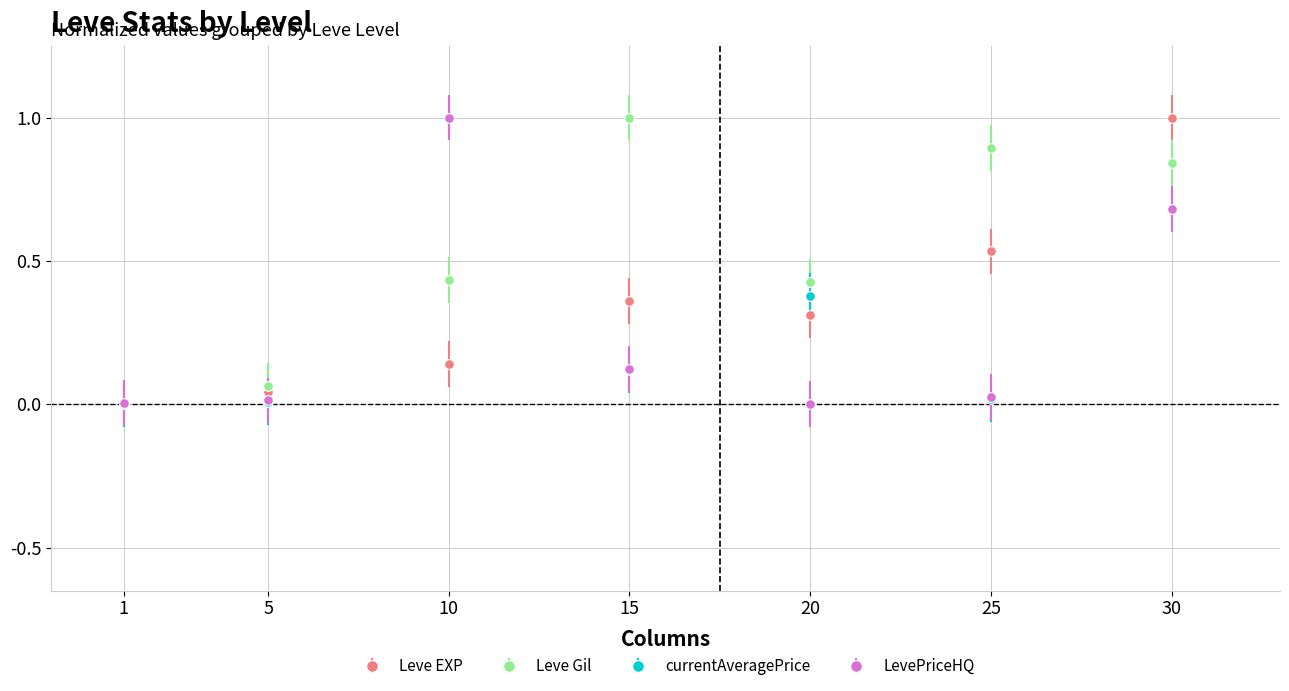

Where is the first local maximum for LevePriceHQ?

10